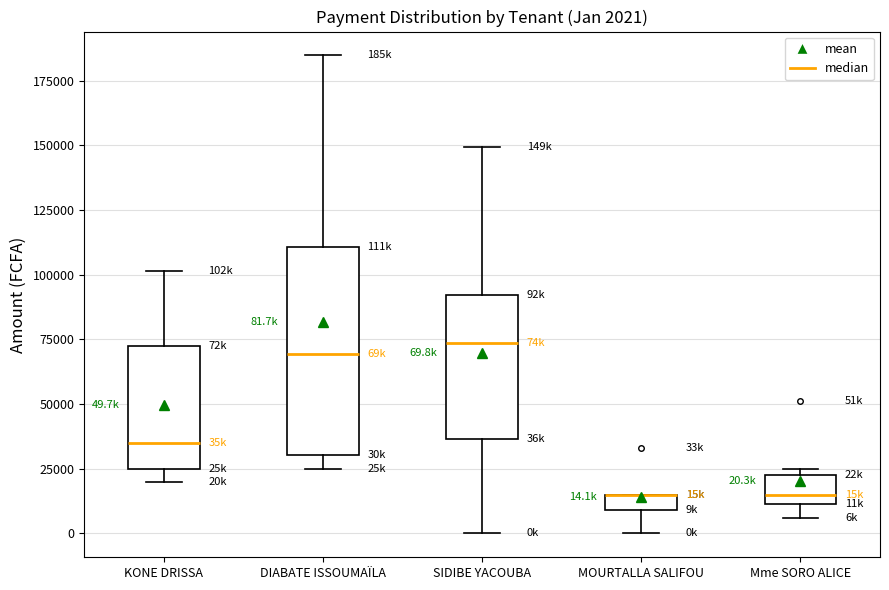

Which box is the tallest, from its lower edge to its upper edge?

DIABATE ISSOUMAÏLA